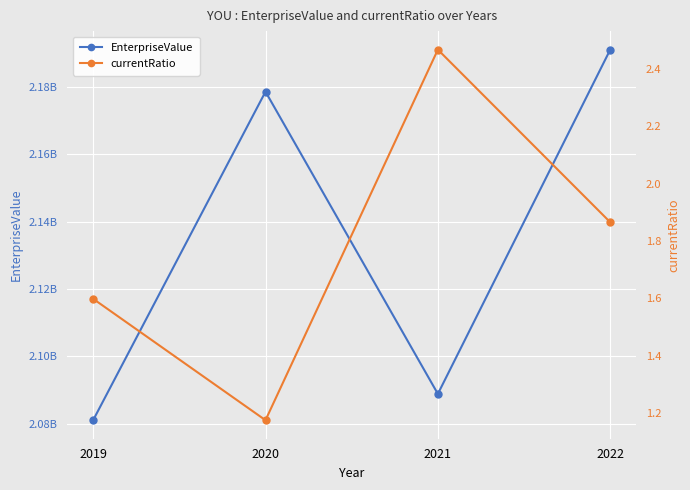

Count the number of data series in this chart.

2